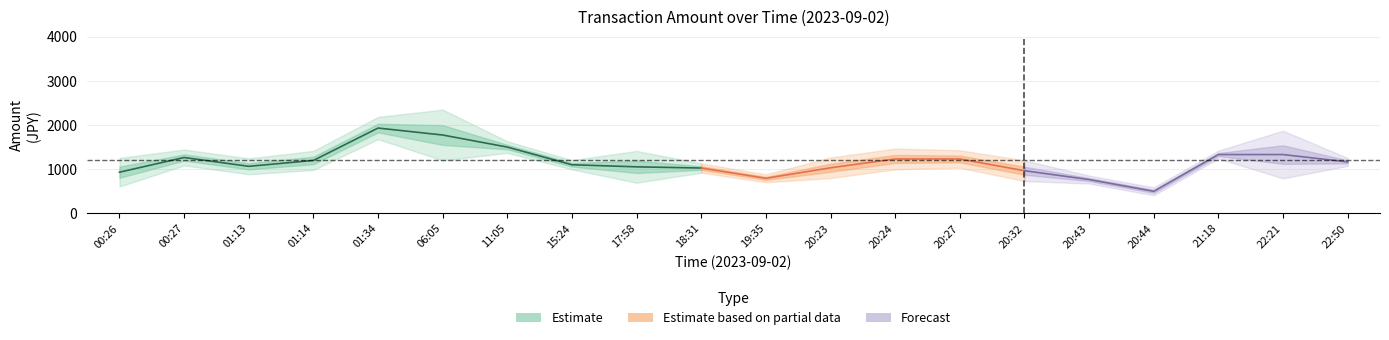

Between 00:26 and 20:43, which is larger?

00:26